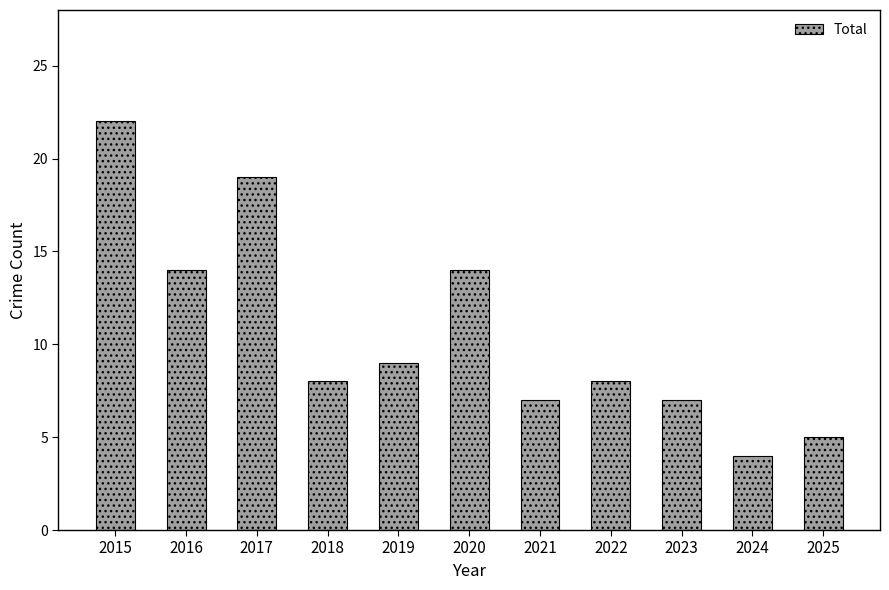

Is it true that the value at 2017 is 19?

True